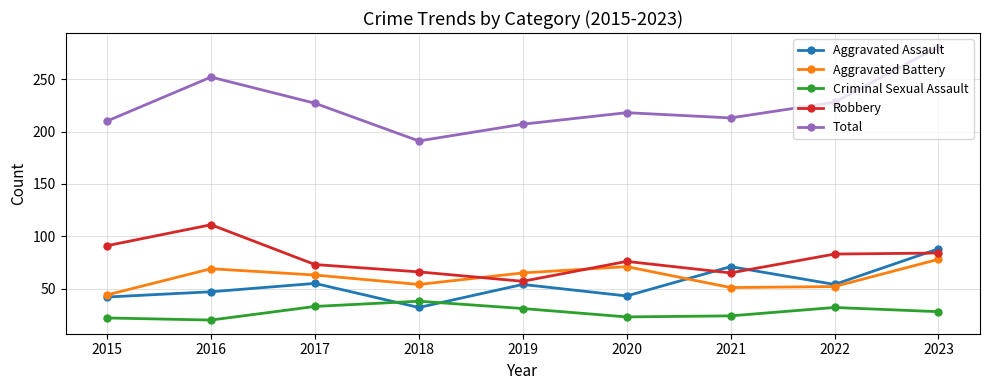

True or false: Total and Aggravated Battery intersect in this chart.

False